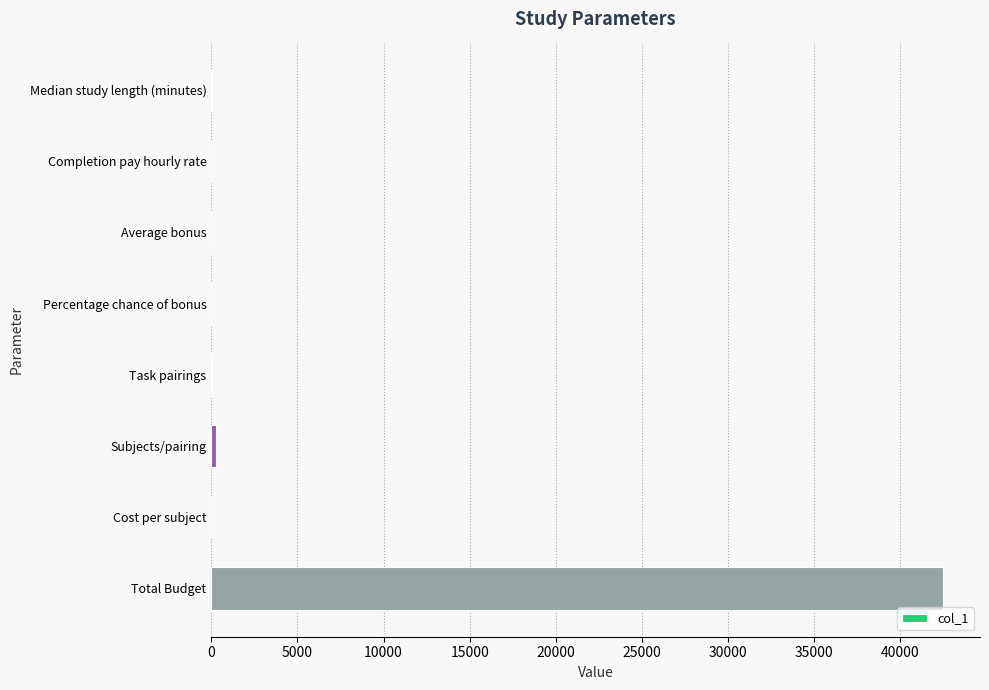

What is the sum of all values?

42823.8